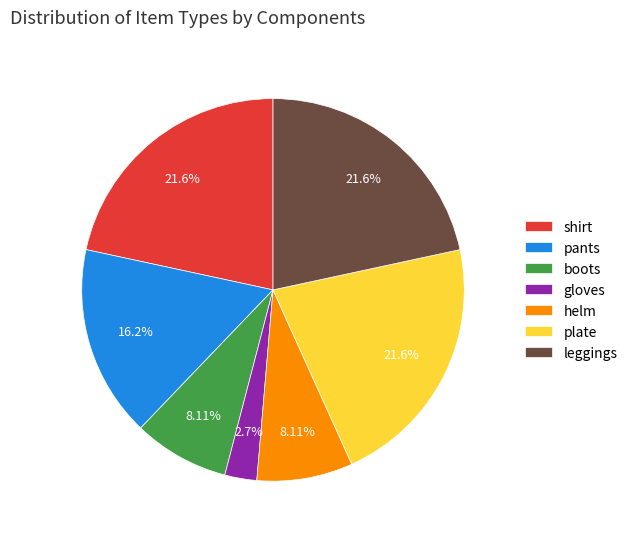

To the nearest percent, what is the difference between the largest and smallest slice percentages?

19%